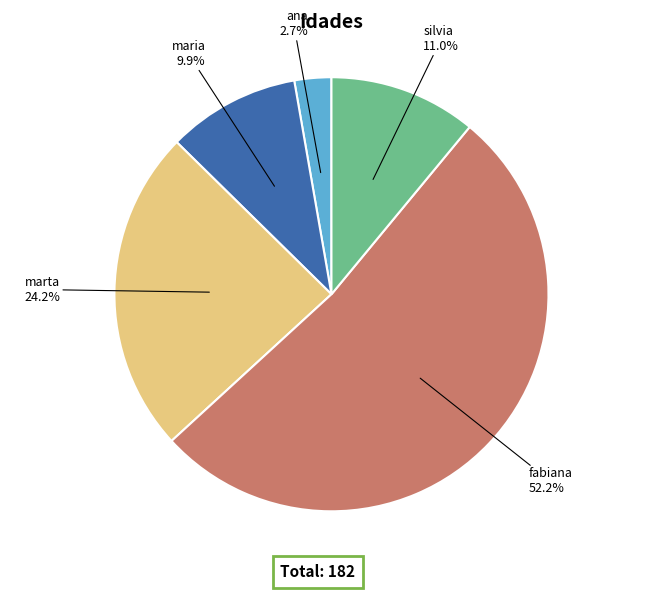

Does any single category account for the majority?

Yes